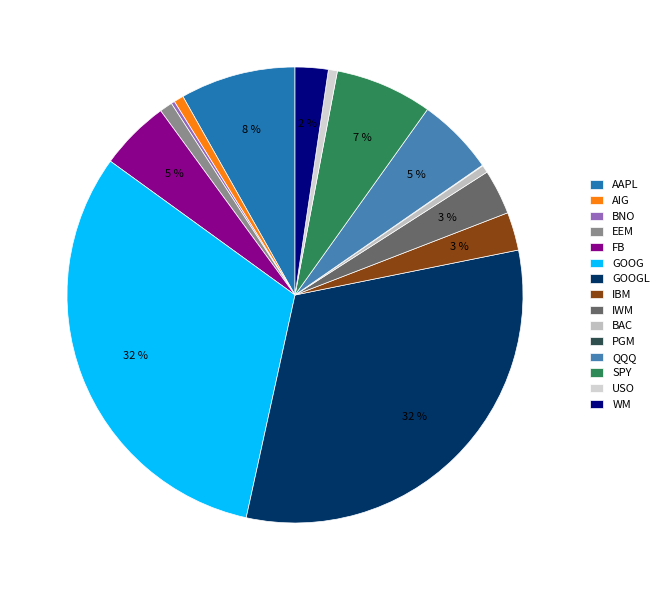

Combined, what portion of the pie is IWM and IBM?

5.9%